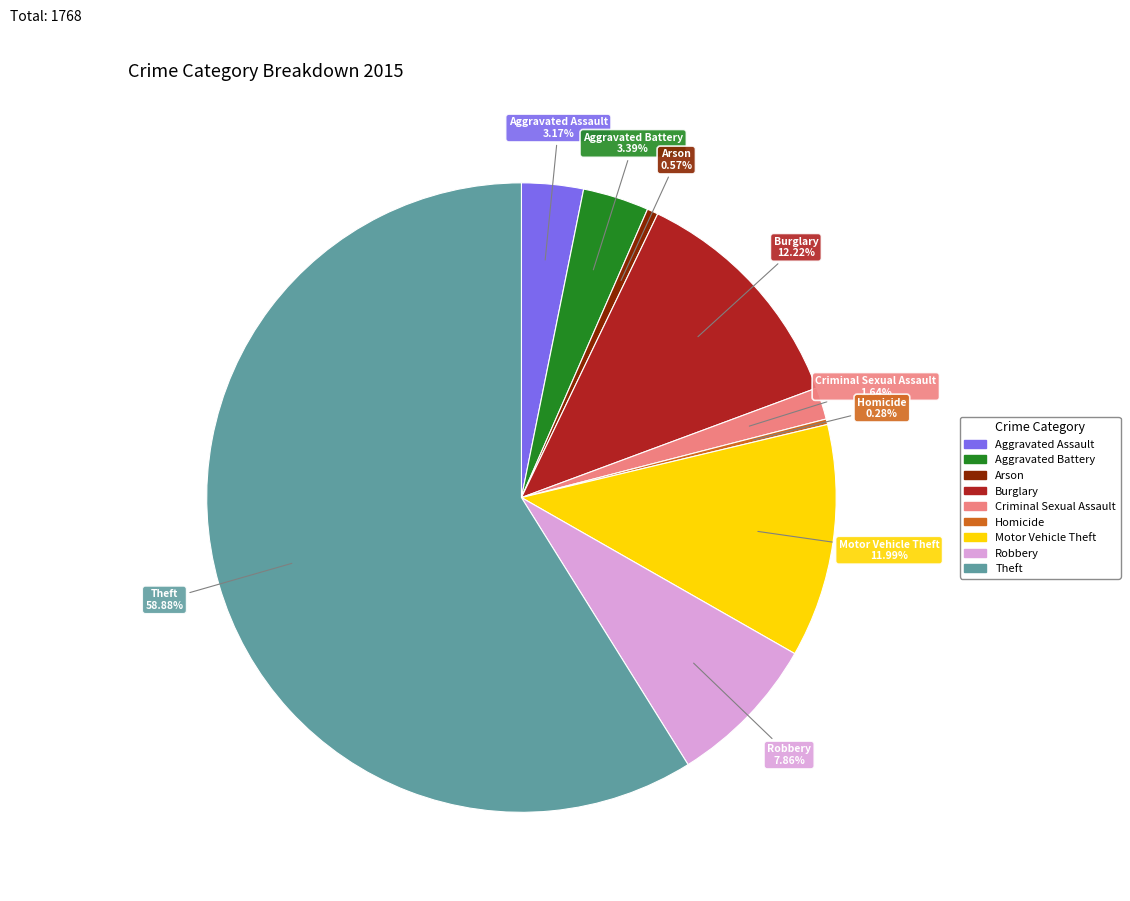

What is the largest slice in the pie chart?

Theft